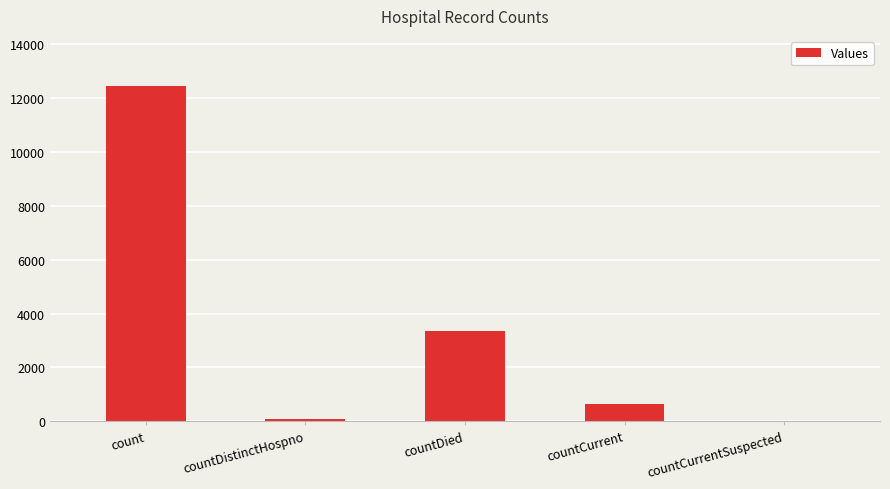

Reading left to right, extract all data points from this chart.

12444	78	3371	647	0